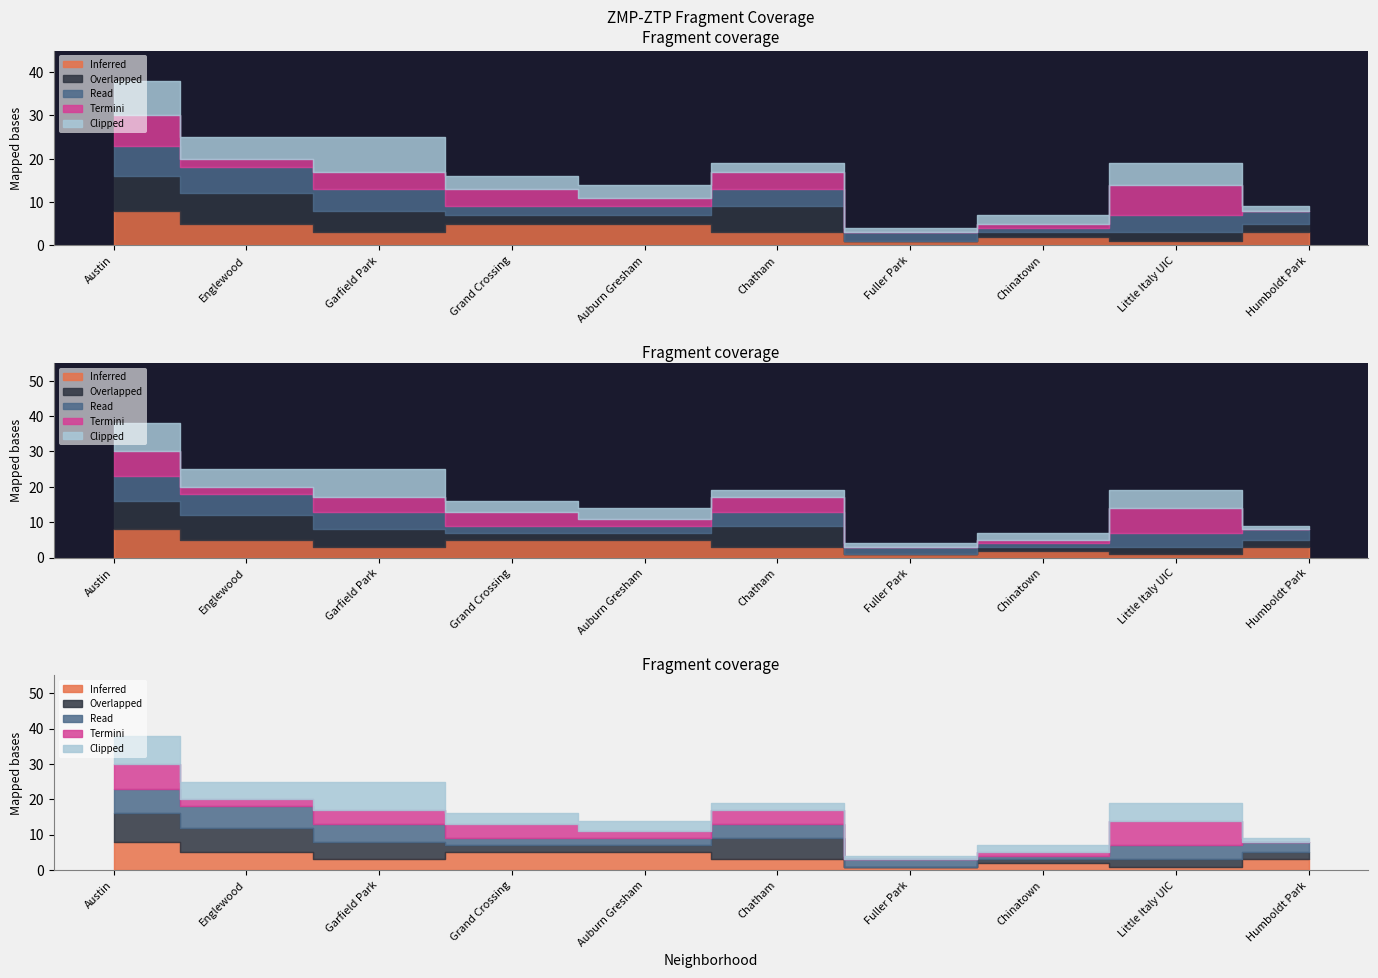

What is the difference between the highest and lowest values at Auburn Gresham?

3